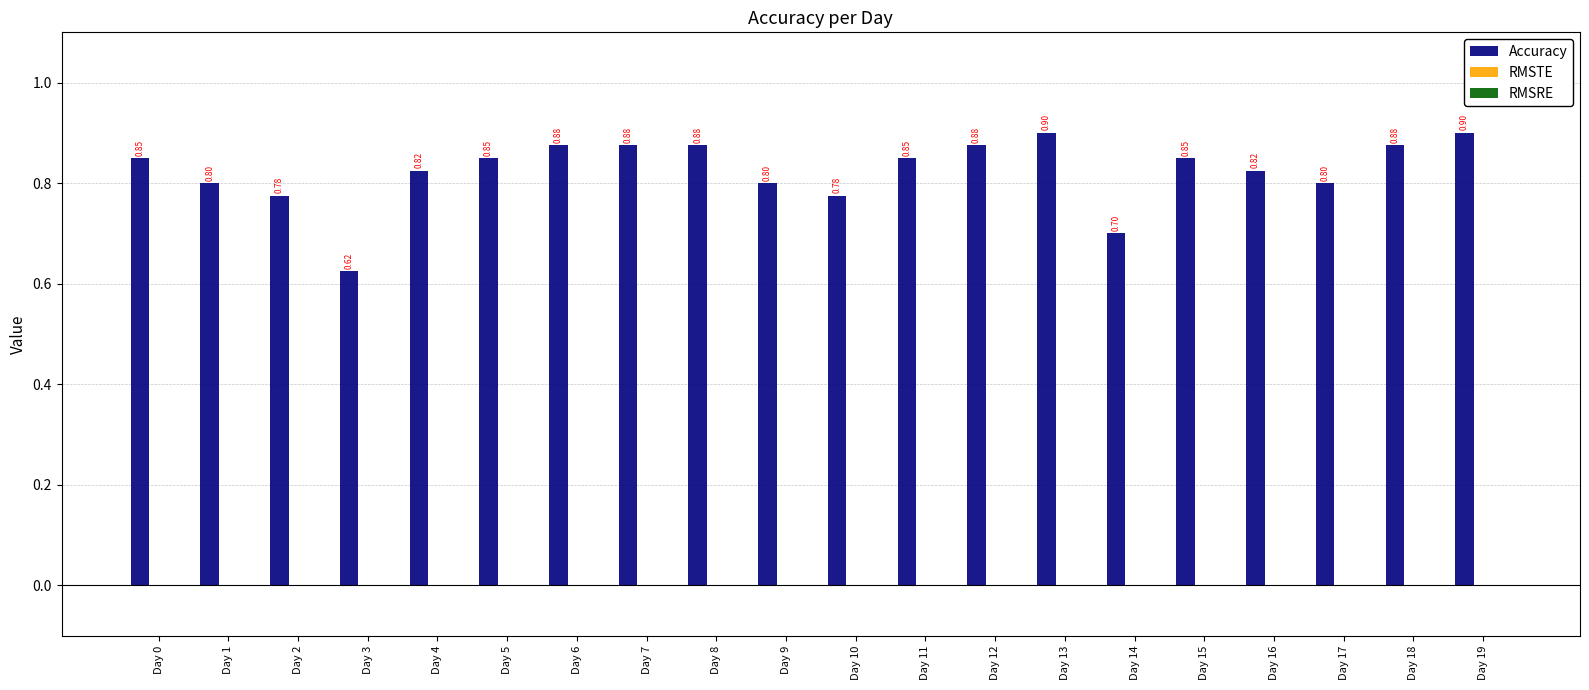

What is the average value?

0.8